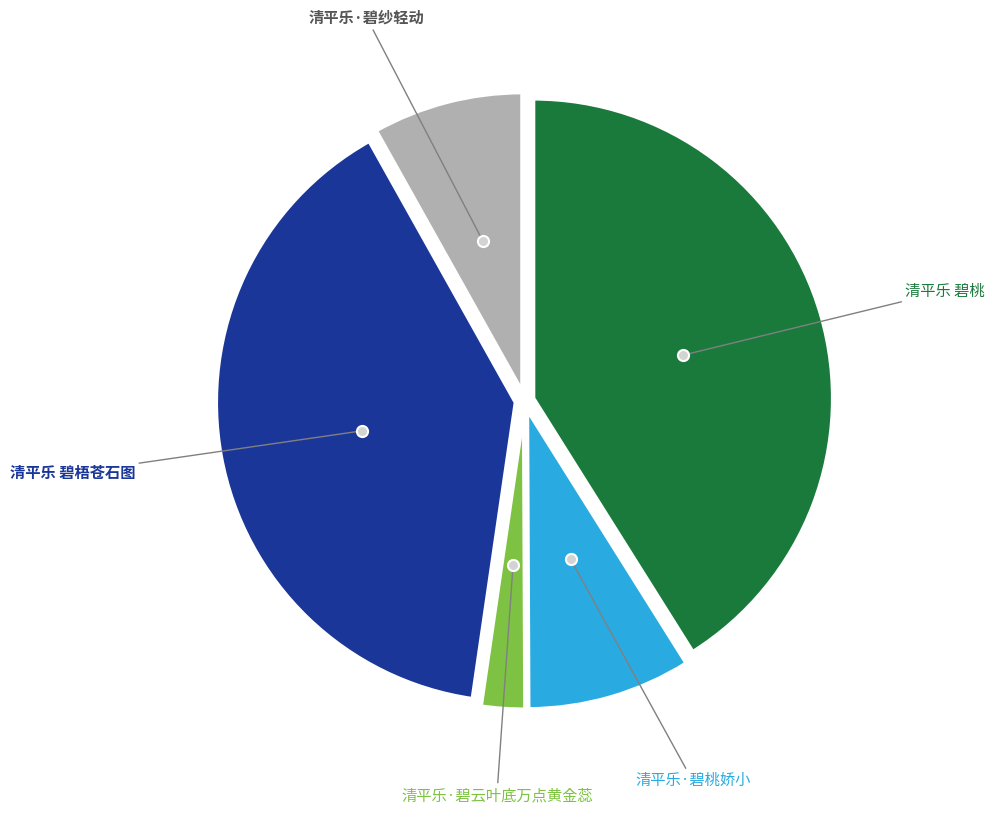

Is there a majority slice in this chart?

No